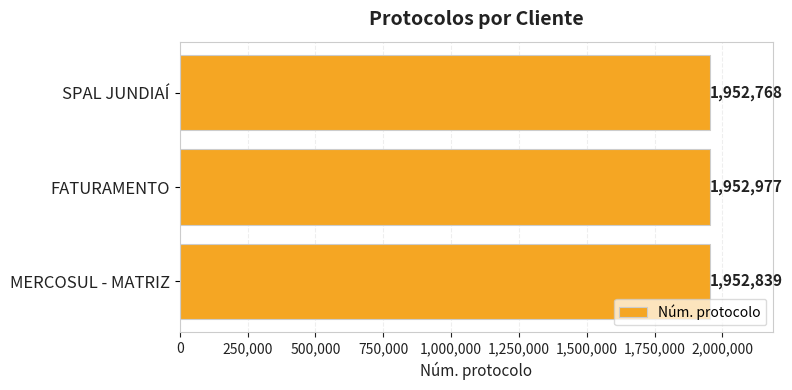

How many values are below 1952839?

1